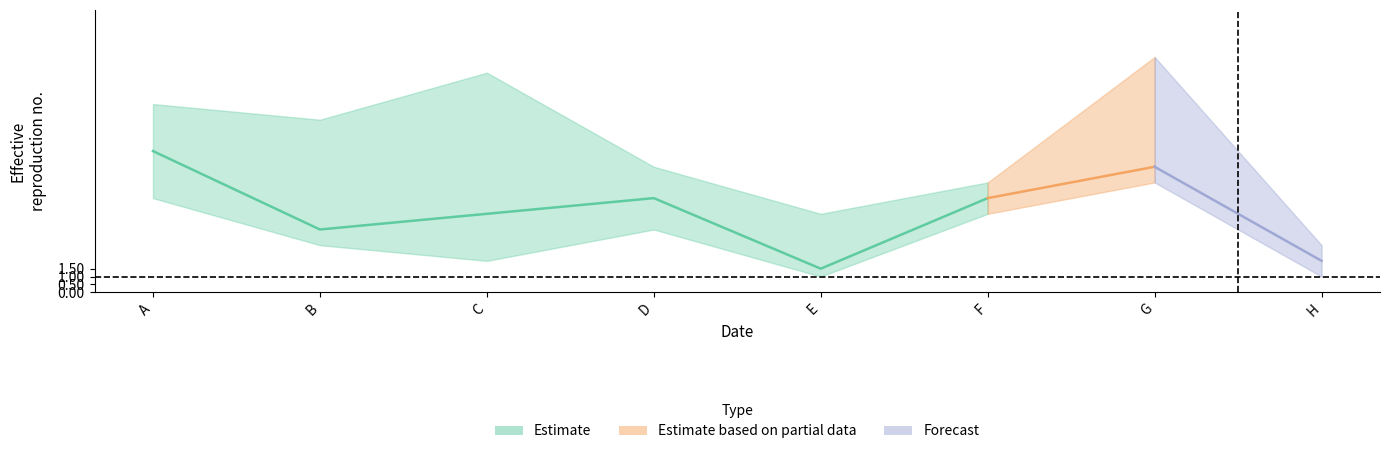

Reading right to left, what are all the values shown in this chart?

b: 3.0	15.0	7.0	5.0	8.0	14.0	11.0	12.0
m: 2.0	8.0	6.0	1.5	6.0	5.0	4.0	9.0
a: 1.0	7.0	5.0	1.0	4.0	2.0	3.0	6.0